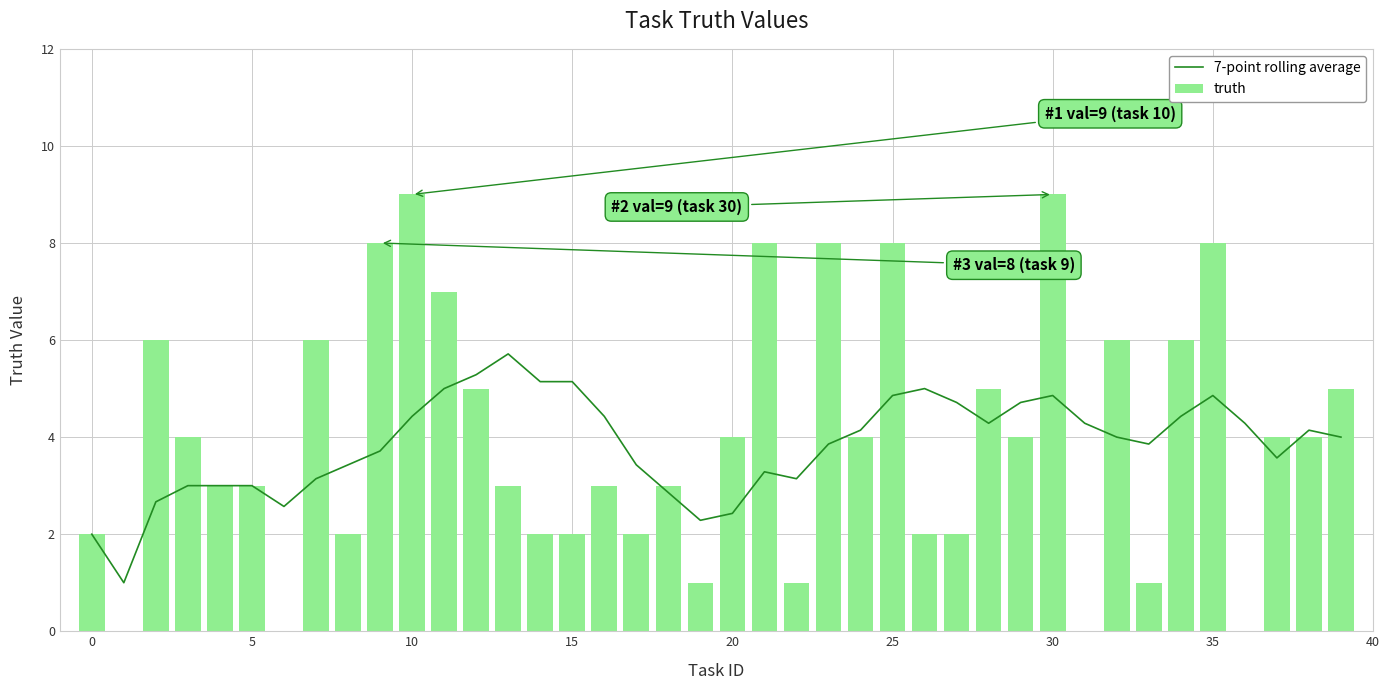

Reading left to right, transcribe all the data shown in this chart.

7-point rolling average: 2.0	1.0	2.7	3.0	3.0	3.0	2.6	3.1	3.4	3.7	4.4	5.0	5.3	5.7	5.1	5.1	4.4	3.4	2.9	2.3	2.4	3.3	3.1	3.9	4.1	4.9	5.0	4.7	4.3	4.7	4.9	4.3	4.0	3.9	4.4	4.9	4.3	3.6	4.1	4.0
truth: 2.0	0.0	6.0	4.0	3.0	3.0	0.0	6.0	2.0	8.0	9.0	7.0	5.0	3.0	2.0	2.0	3.0	2.0	3.0	1.0	4.0	8.0	1.0	8.0	4.0	8.0	2.0	2.0	5.0	4.0	9.0	0.0	6.0	1.0	6.0	8.0	0.0	4.0	4.0	5.0